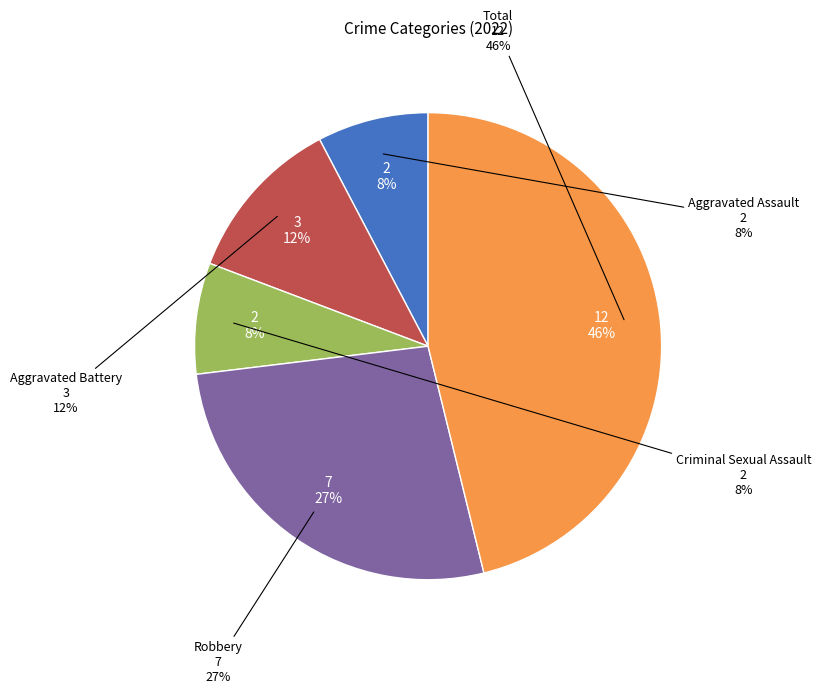

Is there any slice that represents more than half of the pie?

No